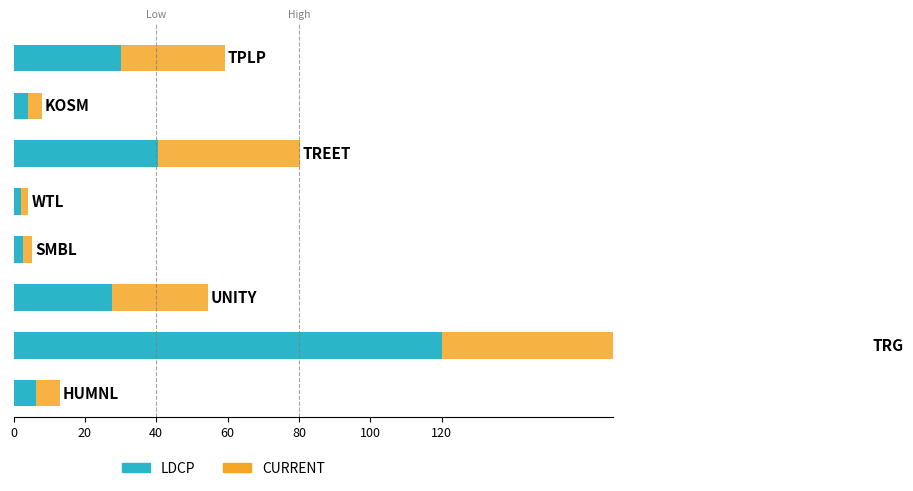

The CURRENT series shows 146.6 at 100. True or false?

False